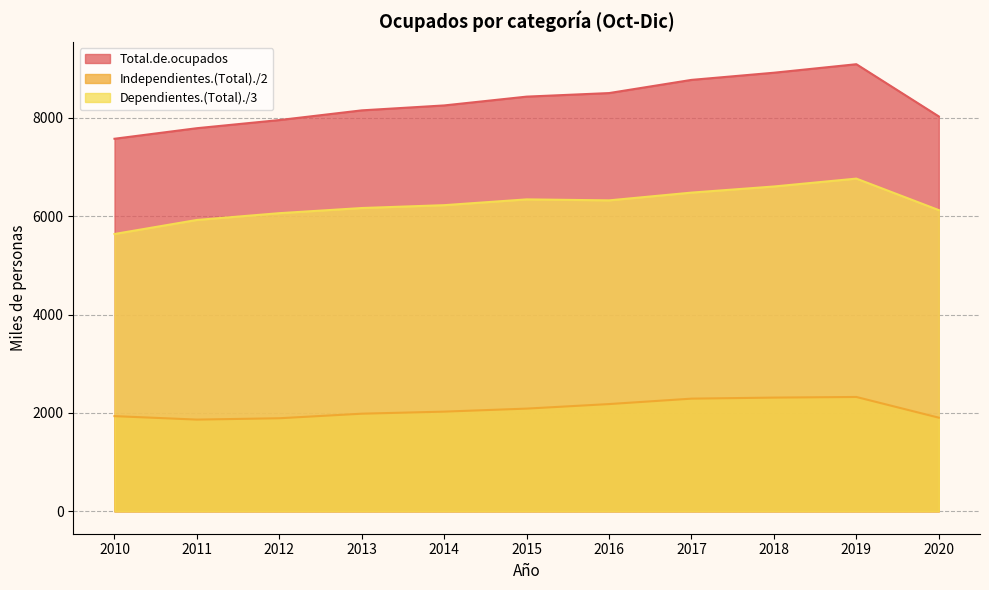

What is the sum of all Independientes.(Total)./2 values?

22804.6